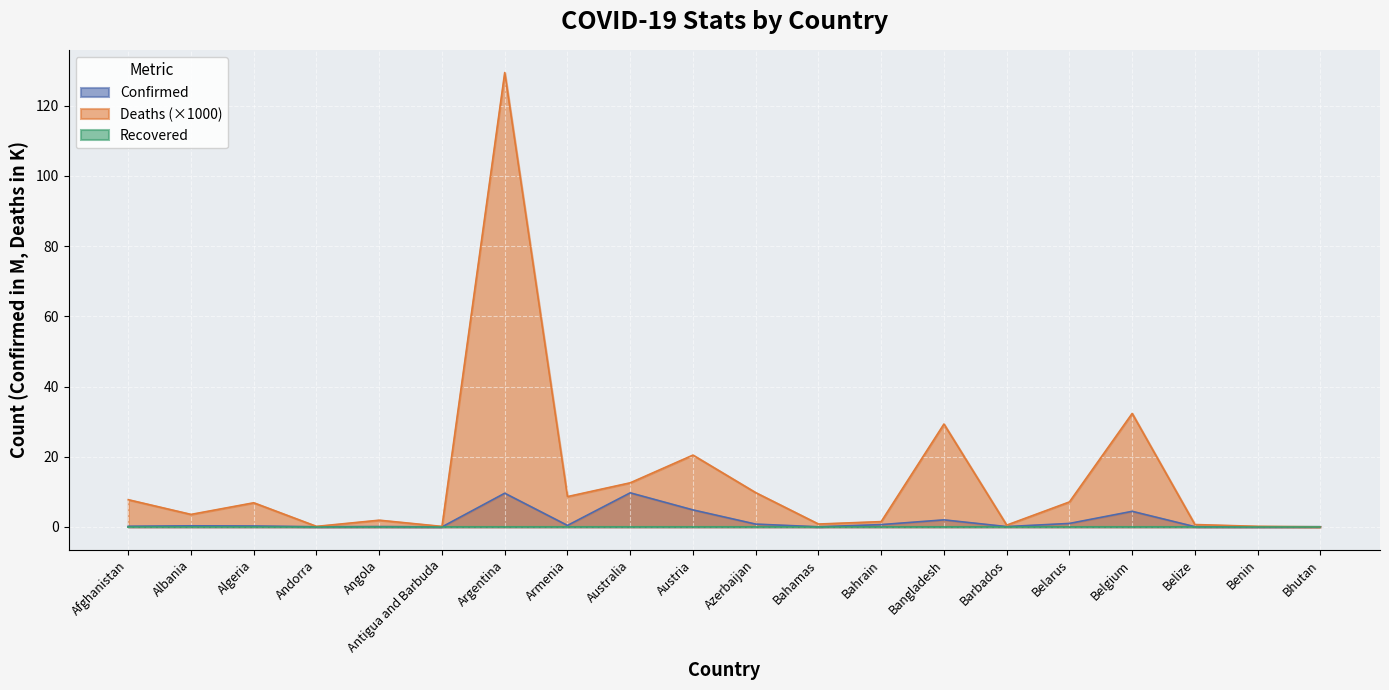

What is the label of the 12th point from the left?

Bahamas